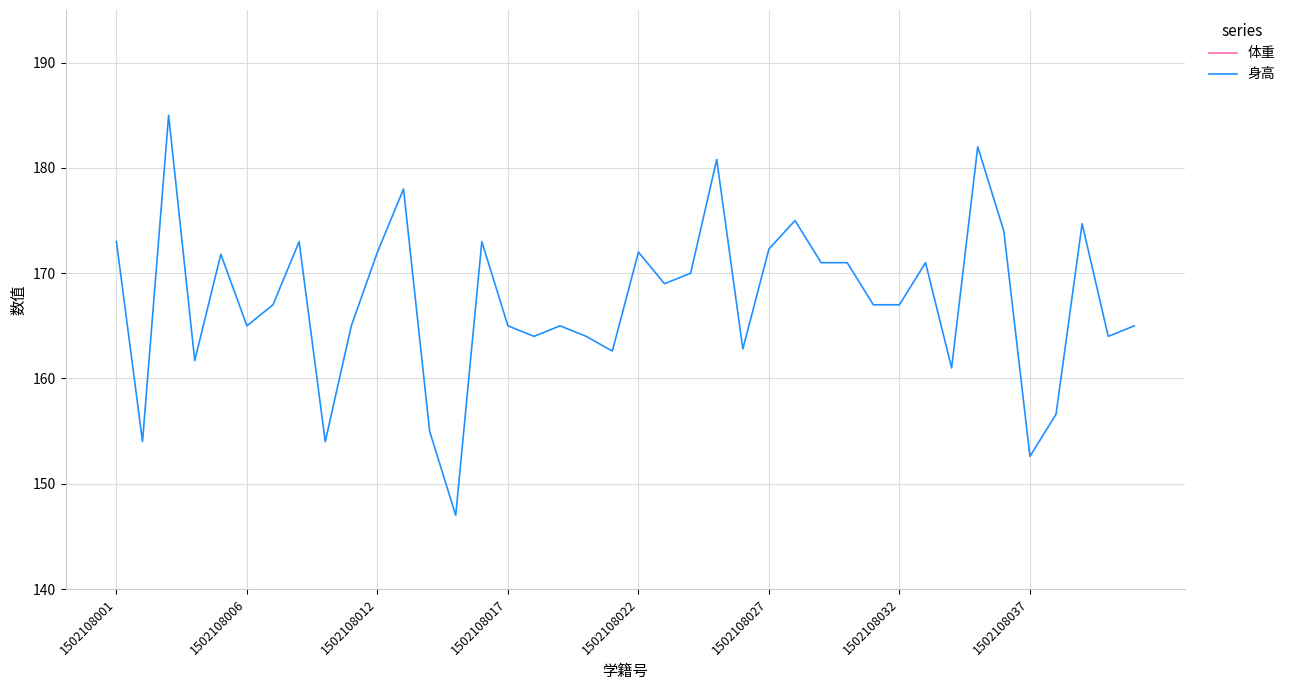

True or false: 体重 has a value of 52.0 at 26.

True